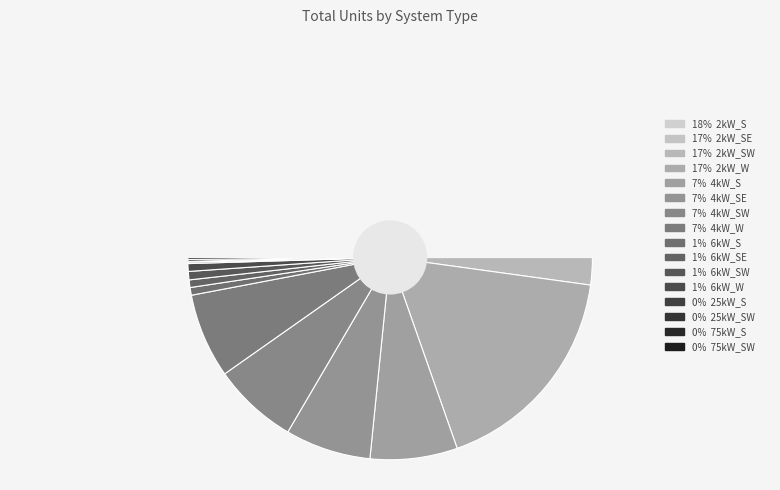

Approximately how many times larger is the value at 4kW_SE compared to 75kW_SW?

44.1